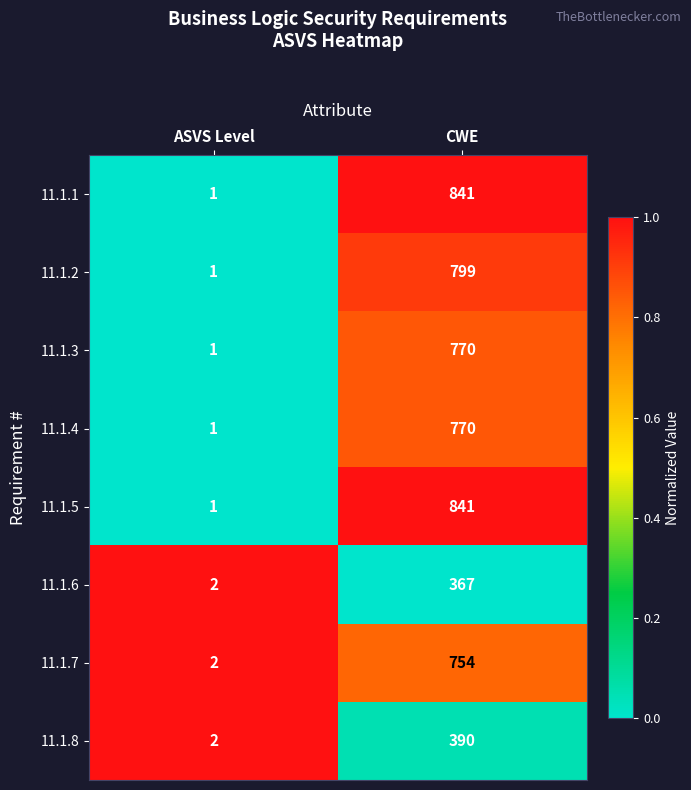

At which category does the chart reach its peak across all series?

CWE